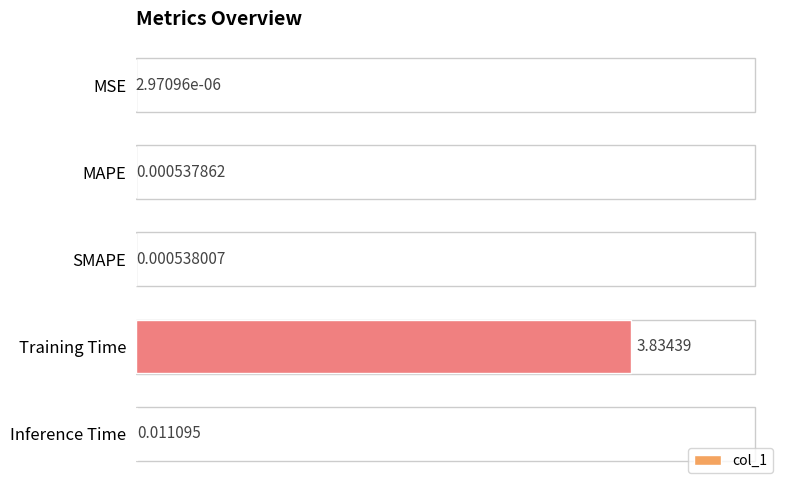

At which label is the value closest to 1?

Inference Time